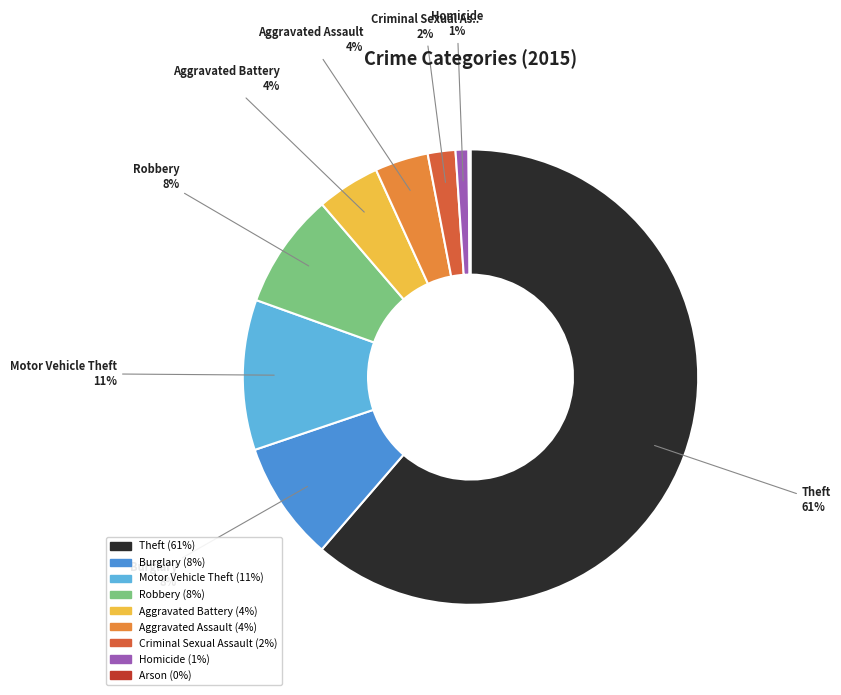

To the nearest percent, what is the average slice percentage?

11%